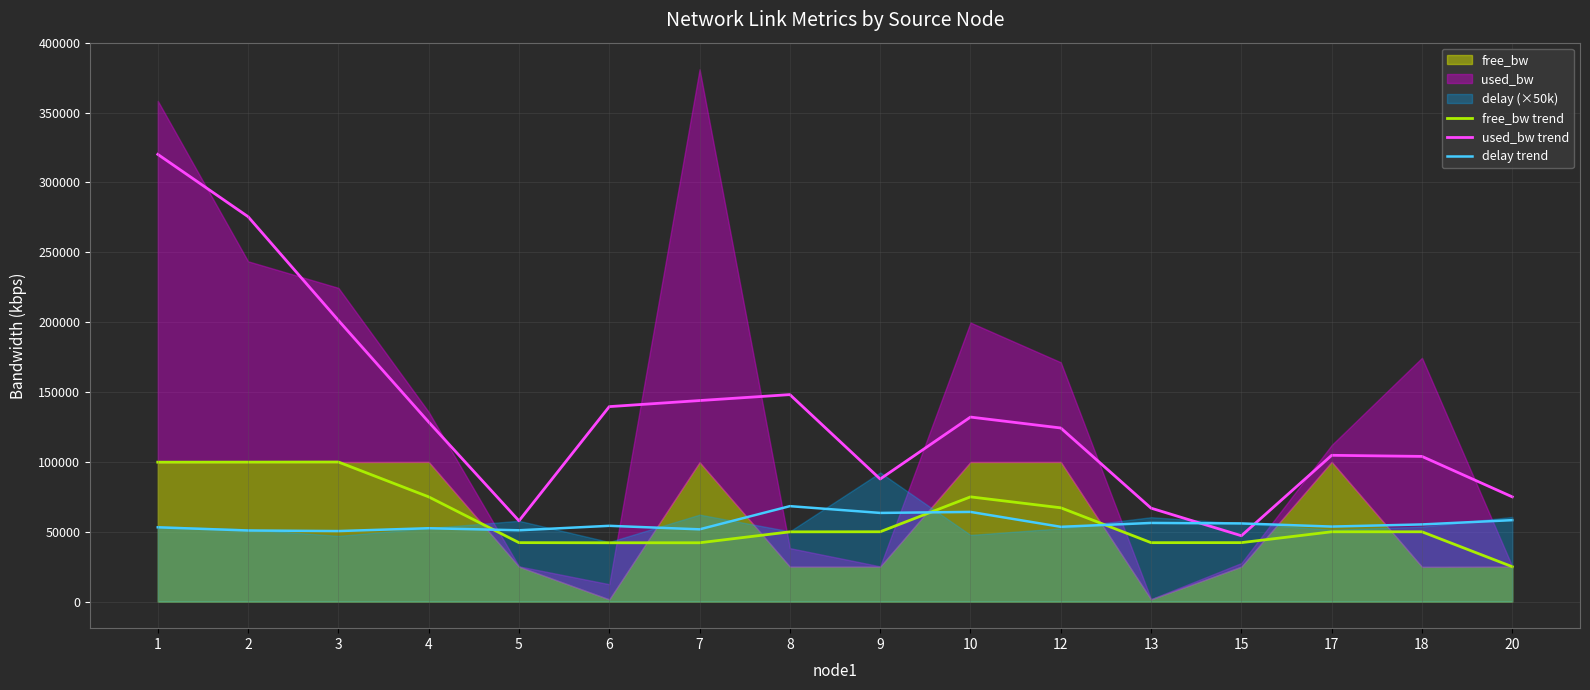

Between 2 and 20, which series saw the biggest shift?

used_bw trend